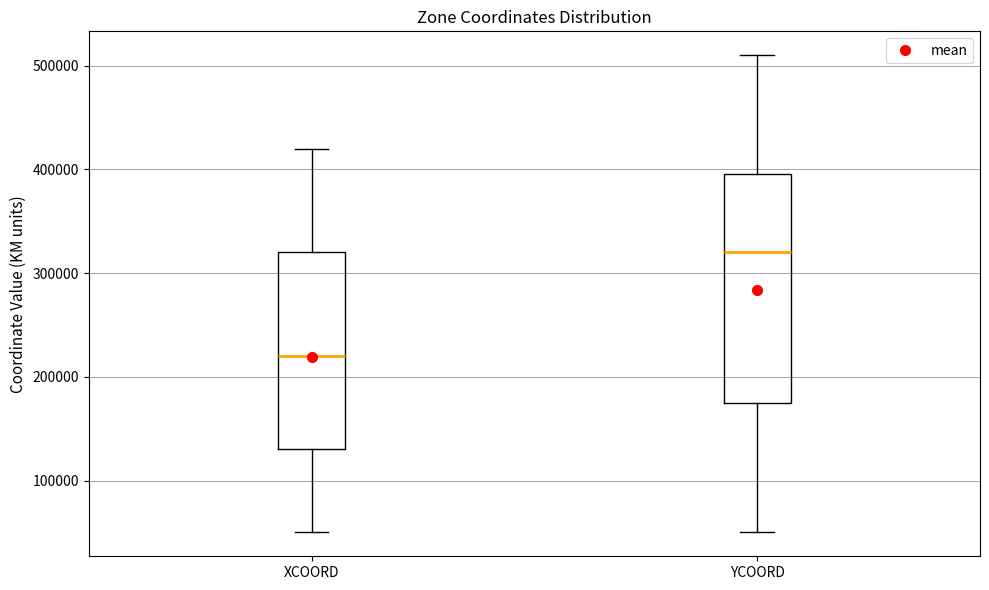

Which box is the tallest, from its lower edge to its upper edge?

YCOORD